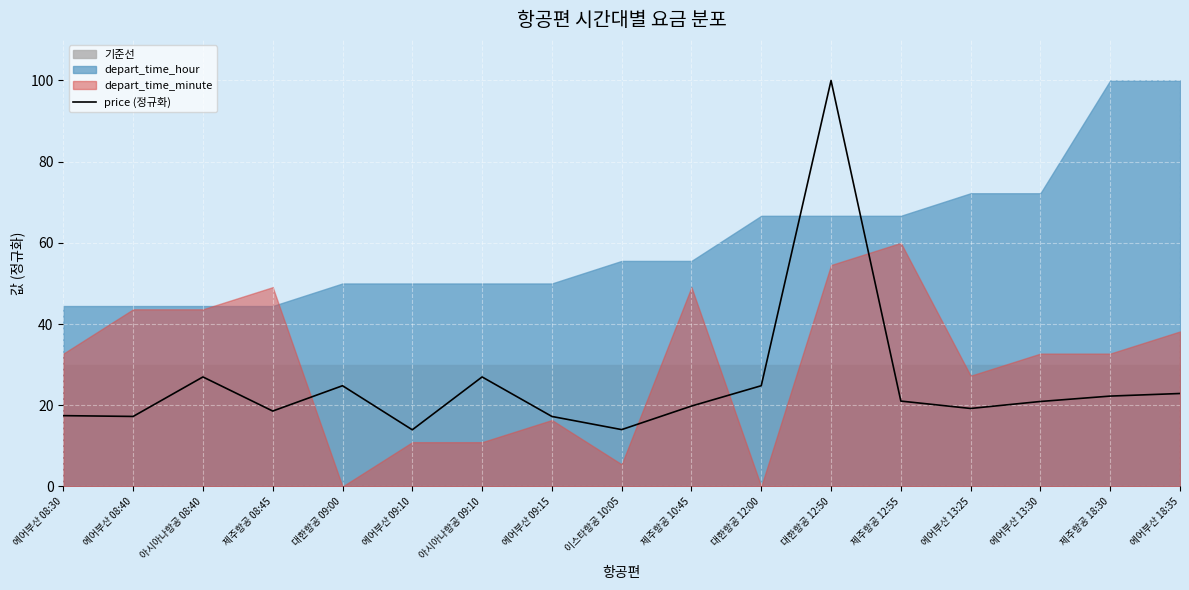

Count the number of categories in the chart.

17